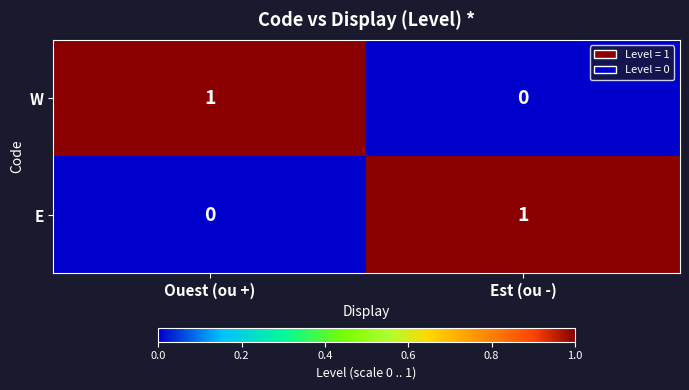

At which label is W closest to 0?

Est (ou -)